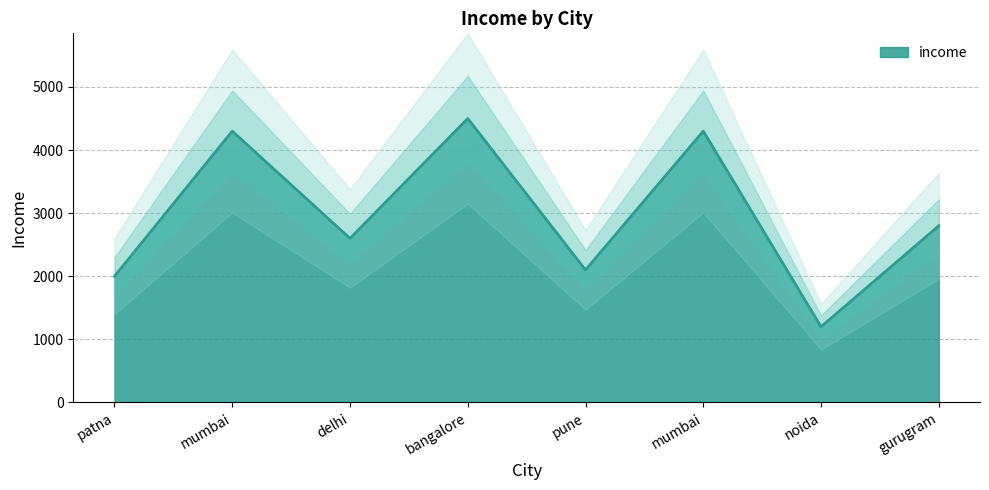

Rank the categories by value from lowest to highest.

noida, patna, pune, delhi, gurugram, mumbai, mumbai, bangalore